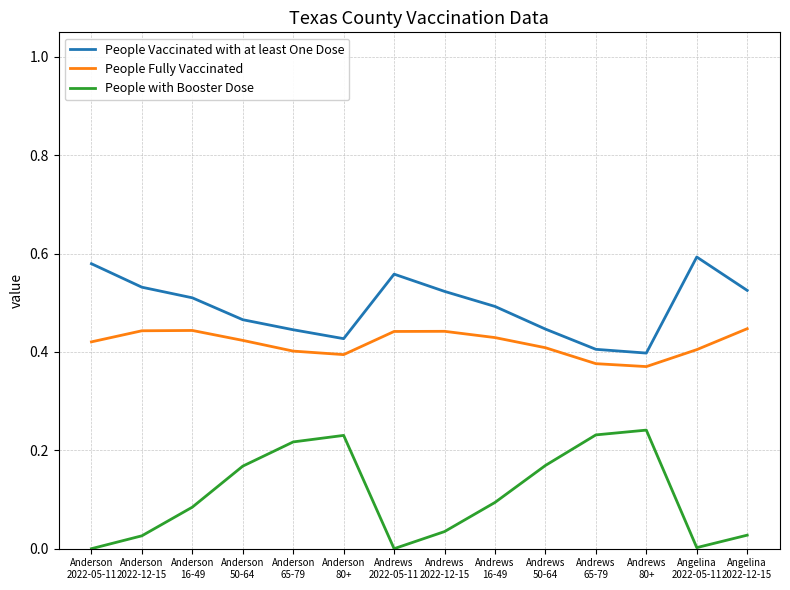

Is the value of People Fully Vaccinated at Anderson
50-64 greater than the value of People with Booster Dose at Anderson
2022-12-15?

Yes